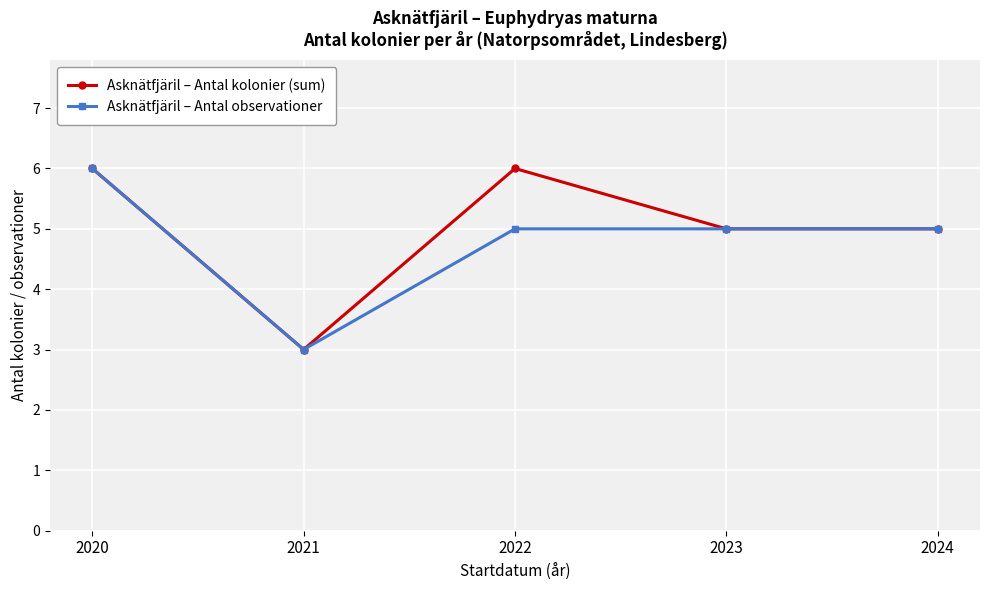

The value of Asknätfjäril – Antal kolonier (sum) at 2021 is 1. True or false?

False